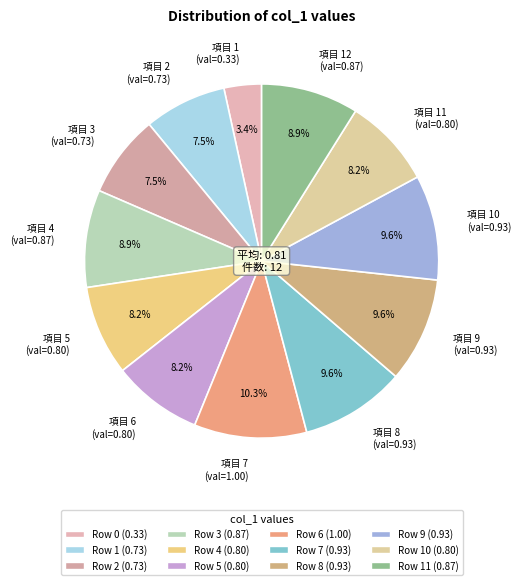

Which category has the smallest portion of the pie?

項目 1 (val=0.33)